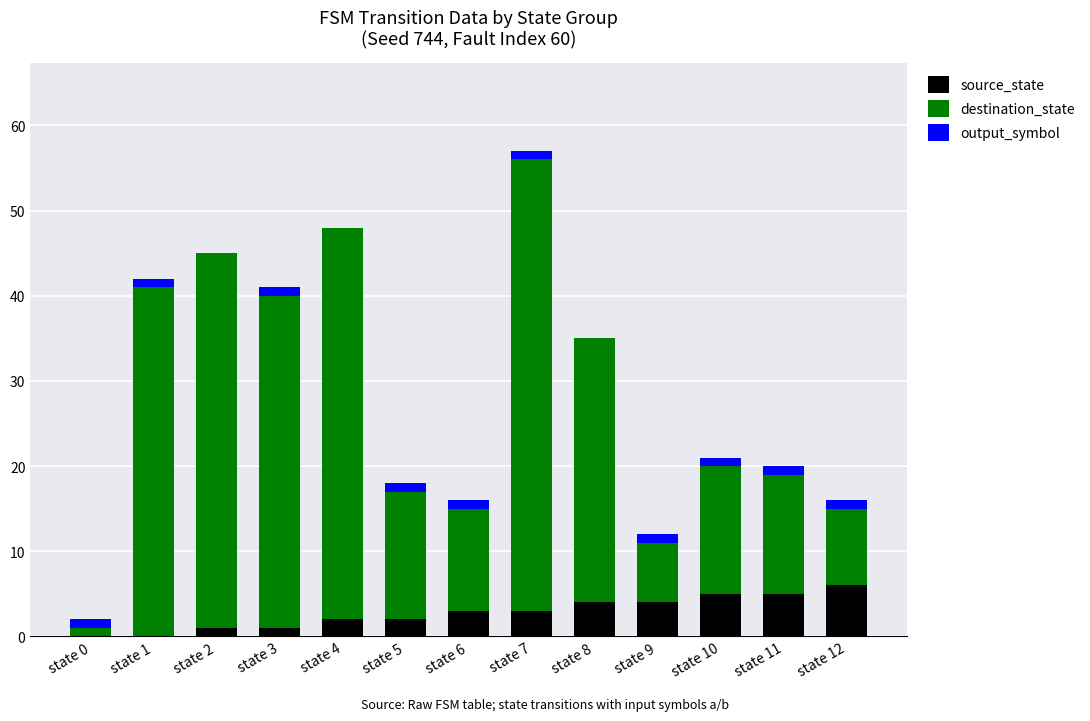

What is the highest value of the source_state series?

6